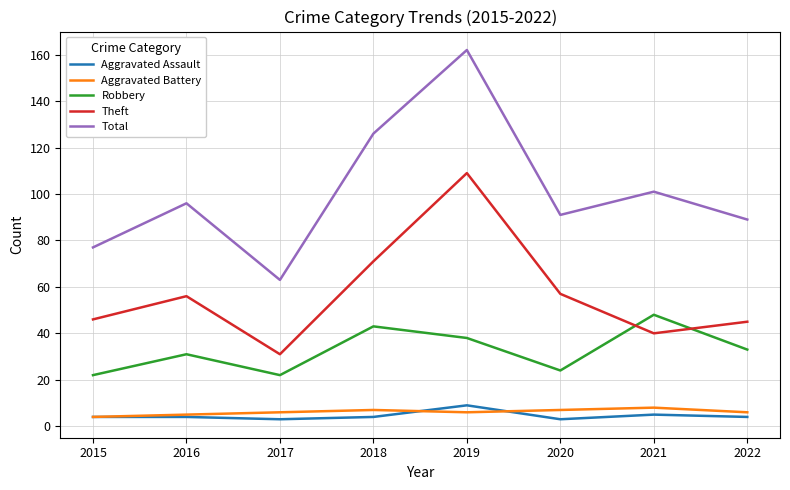

Reading left to right, transcribe all the data shown in this chart.

Aggravated Assault: 4	4	3	4	9	3	5	4
Aggravated Battery: 4	5	6	7	6	7	8	6
Robbery: 22	31	22	43	38	24	48	33
Theft: 46	56	31	71	109	57	40	45
Total: 77	96	63	126	162	91	101	89